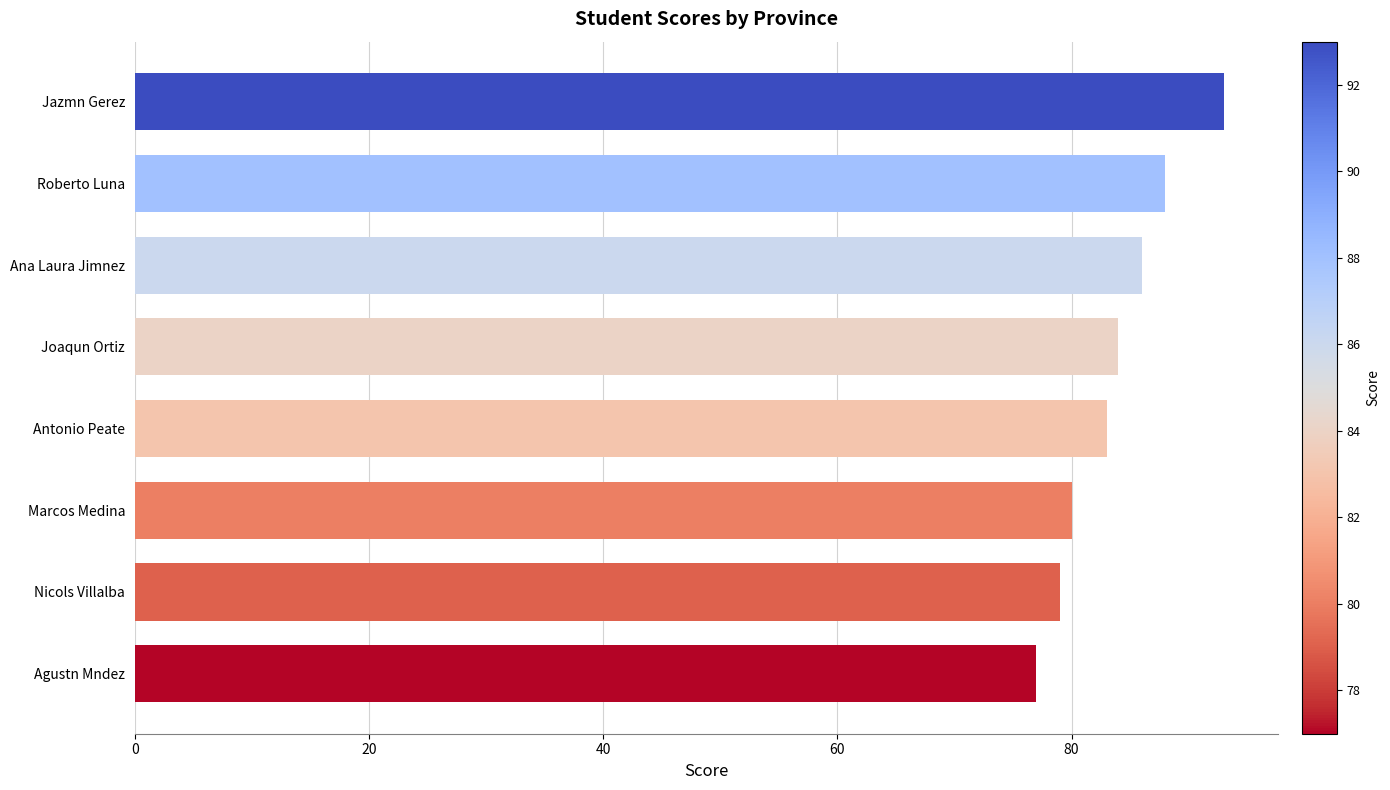

What is the difference between the second highest and second lowest values?

9